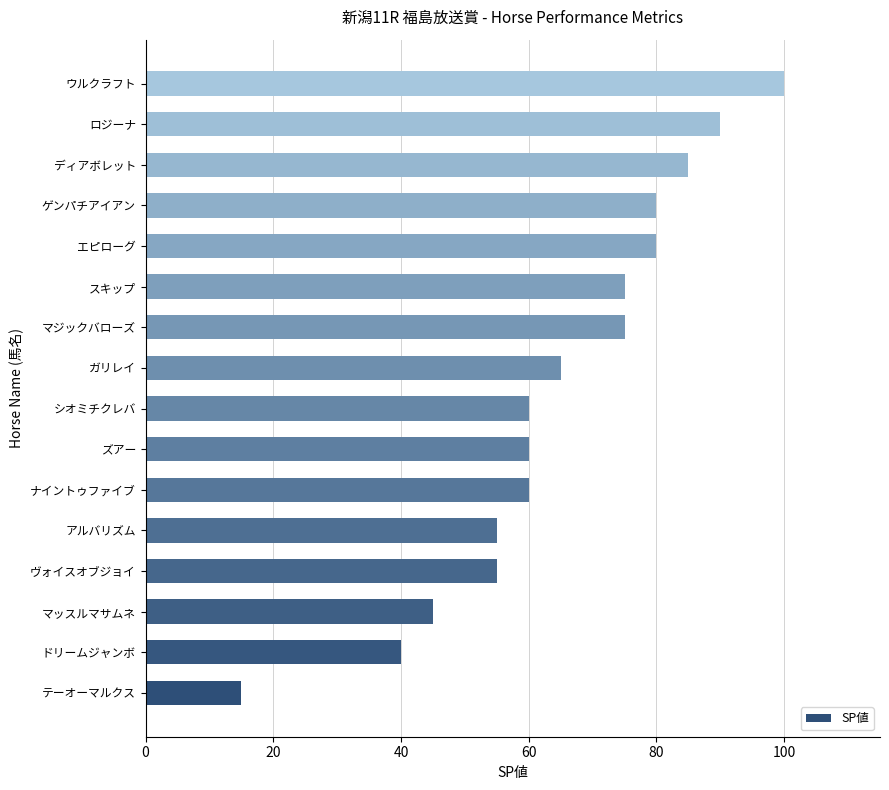

What is the difference between the maximum and minimum values?

85